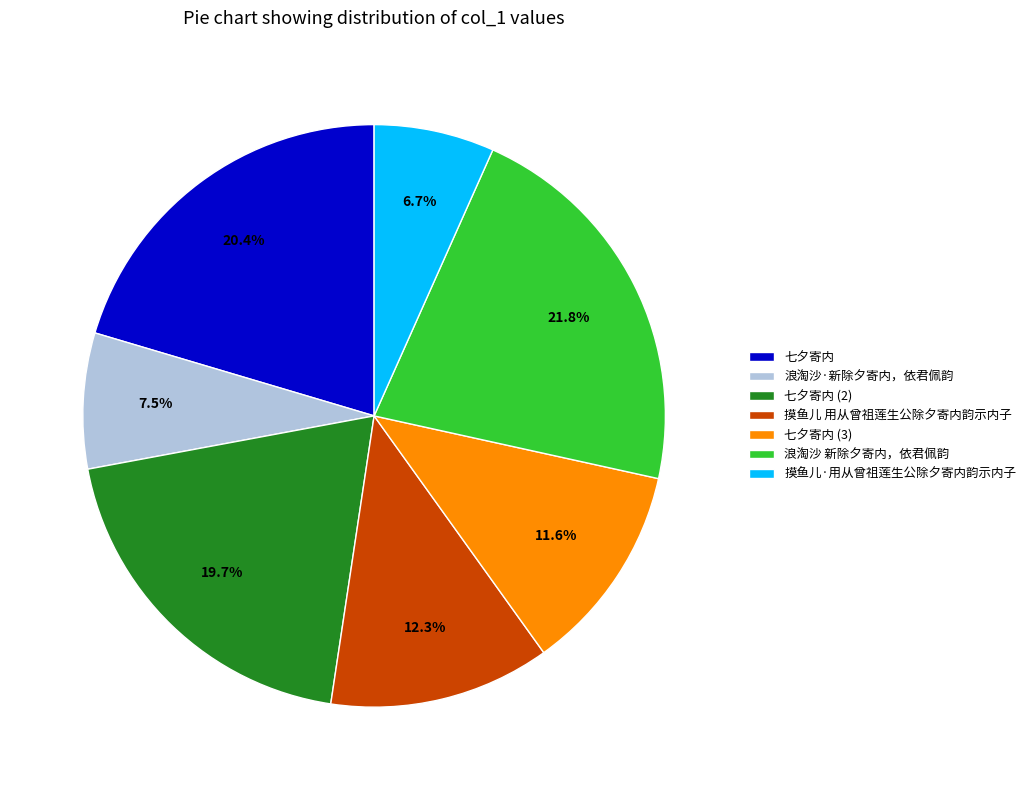

Between 七夕寄内 and 摸鱼儿 用从曾祖莲生公除夕寄内韵示内子, which is larger?

七夕寄内